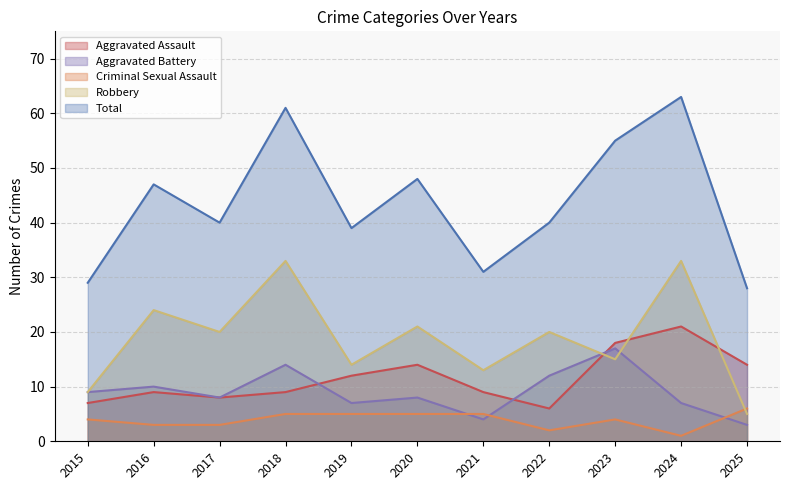

The Aggravated Battery series shows 4 at 2025. True or false?

False